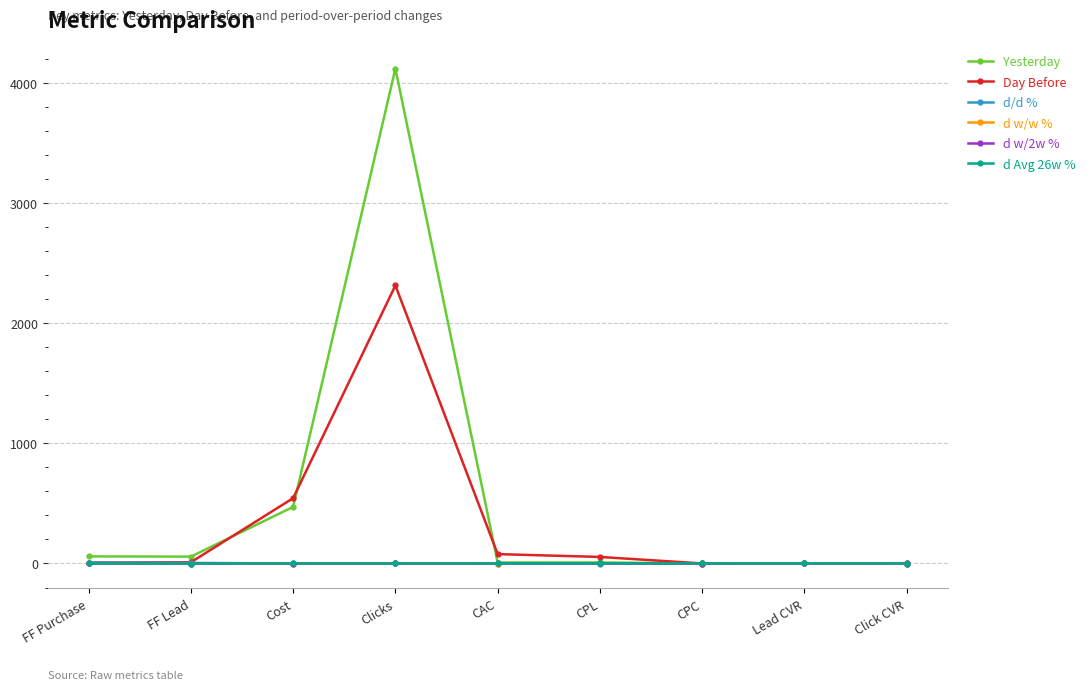

How many times do d w/w % and d w/2w % cross each other?

5